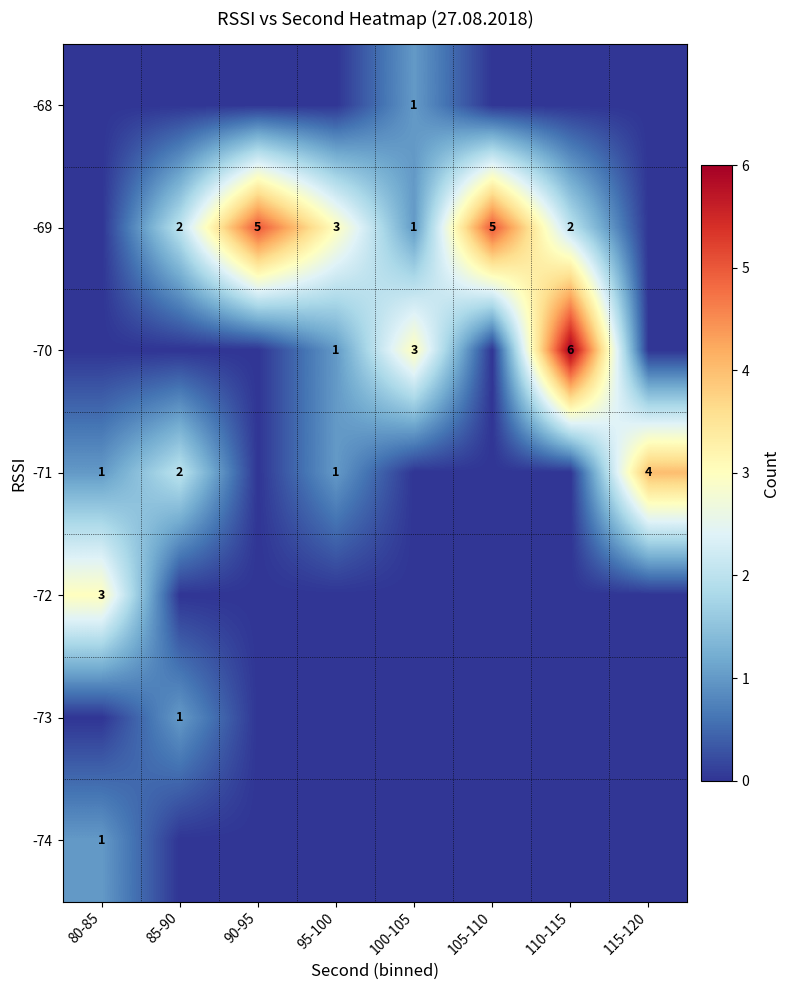

The -69 series shows 5 at 105-110. True or false?

True